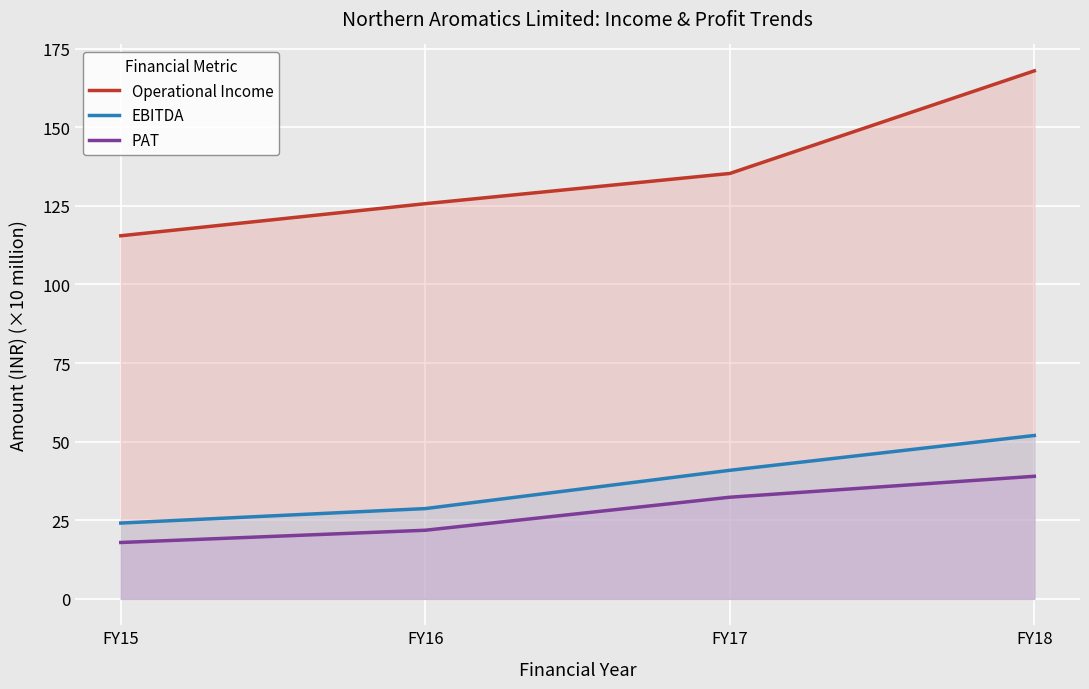

At which category is the sum across all series the highest?

FY18